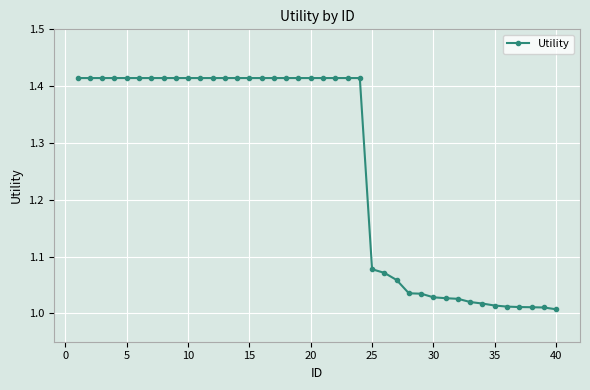

What is the average value?

1.3